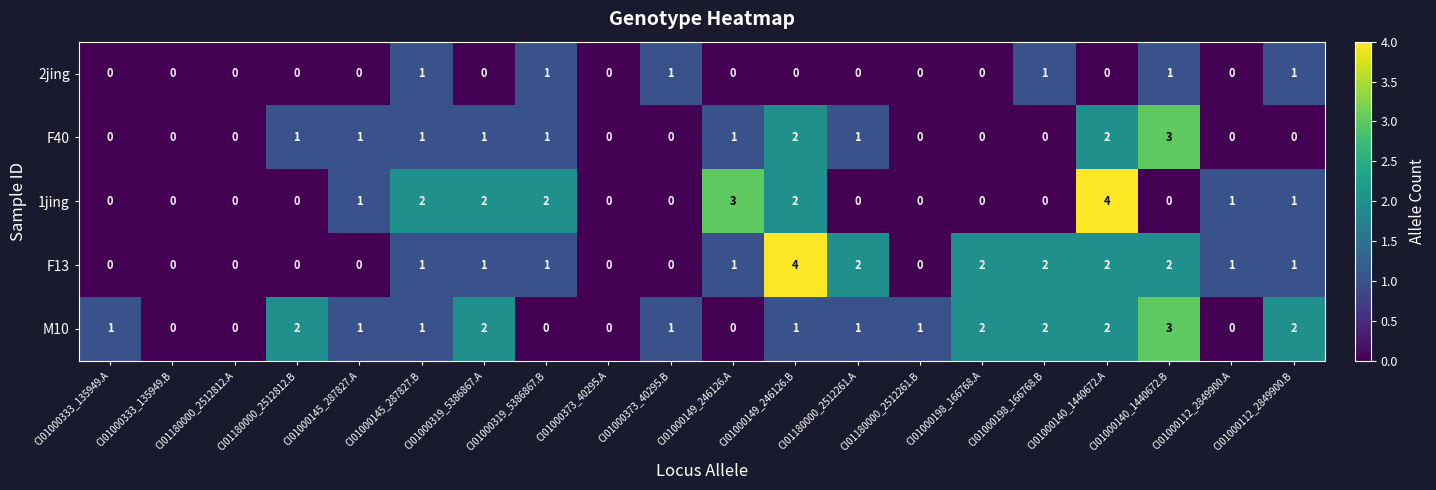

Which series changed the most between CI01180000_2512812.B and CI01000198_166768.A?

F13